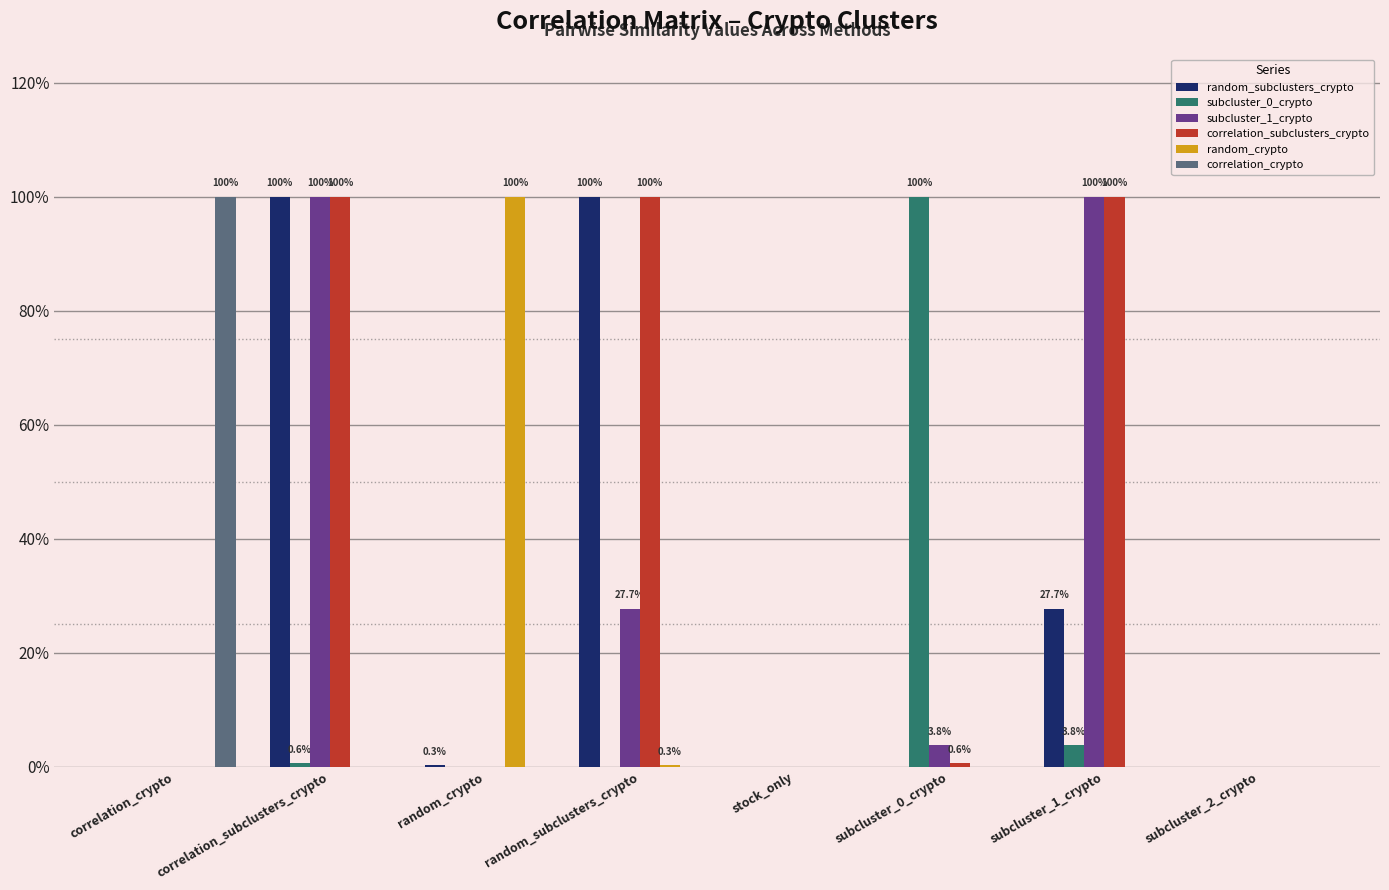

Is it true that random_subclusters_crypto equals 1.8 at random_subclusters_crypto?

False